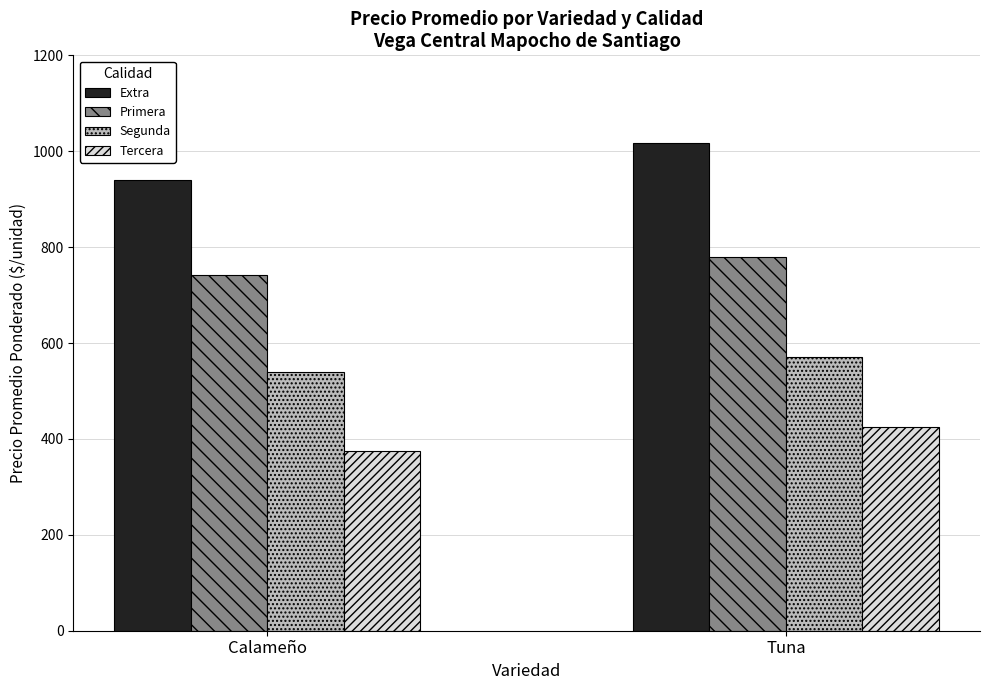

What is the label of the 1st bar from the left?

Calameño